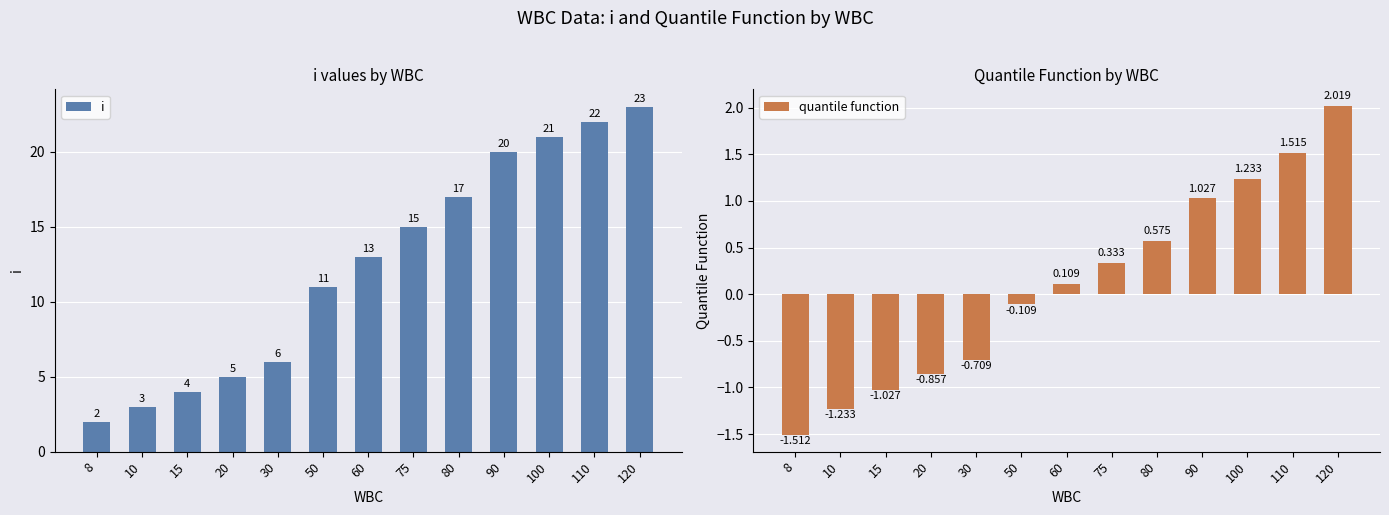

Which series has the largest total across all categories?

i